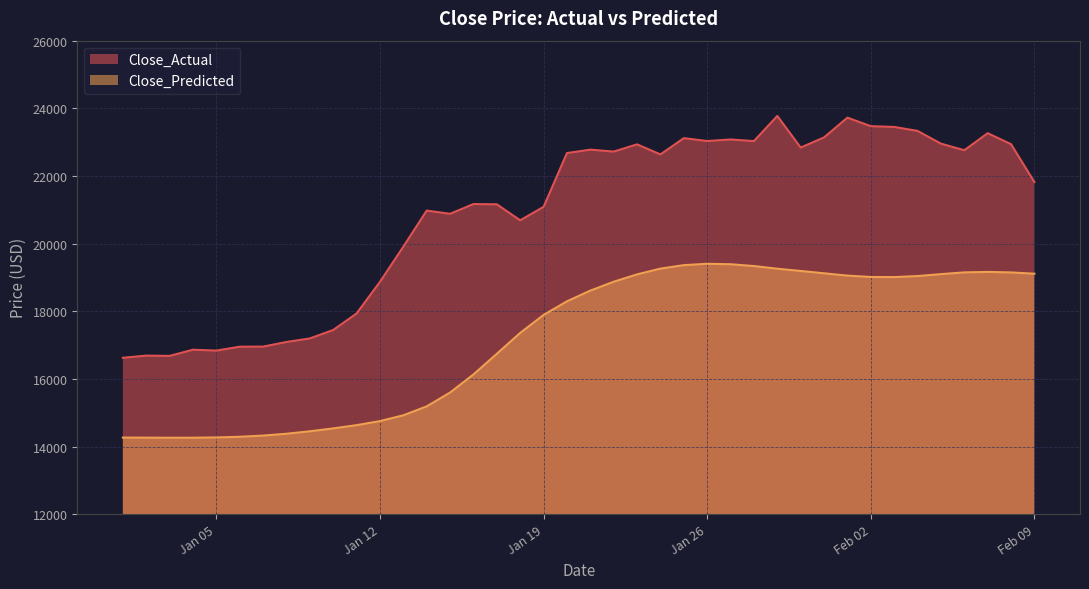

The Close_Predicted series shows 14451.2 at 2021-01-09. True or false?

True